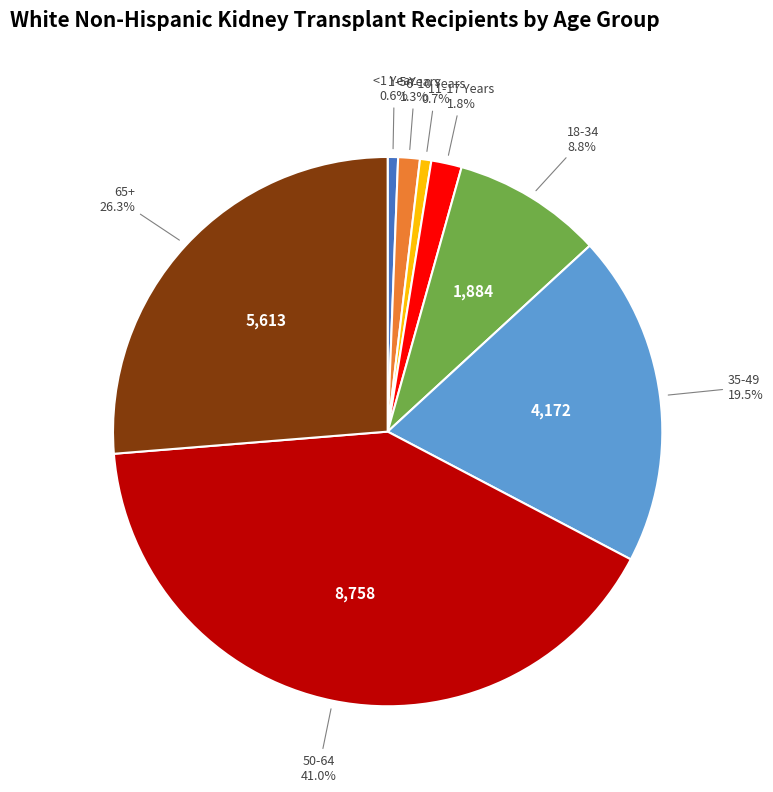

Is there any slice that represents more than half of the pie?

No